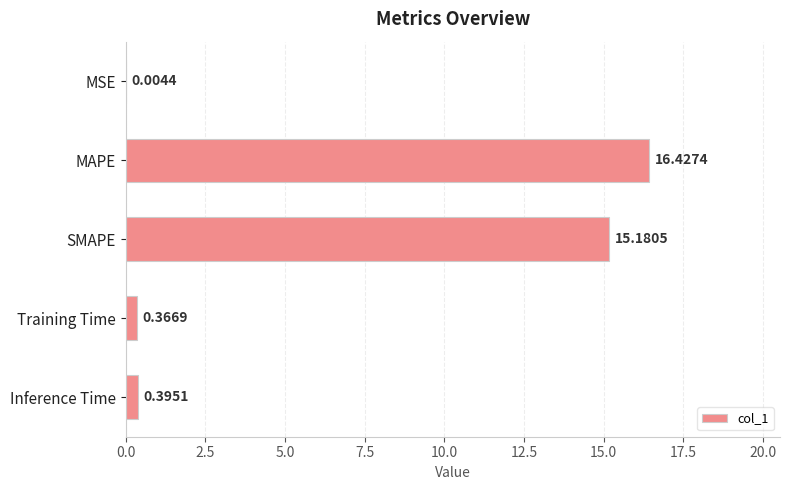

Which has a higher value, SMAPE or MAPE?

MAPE